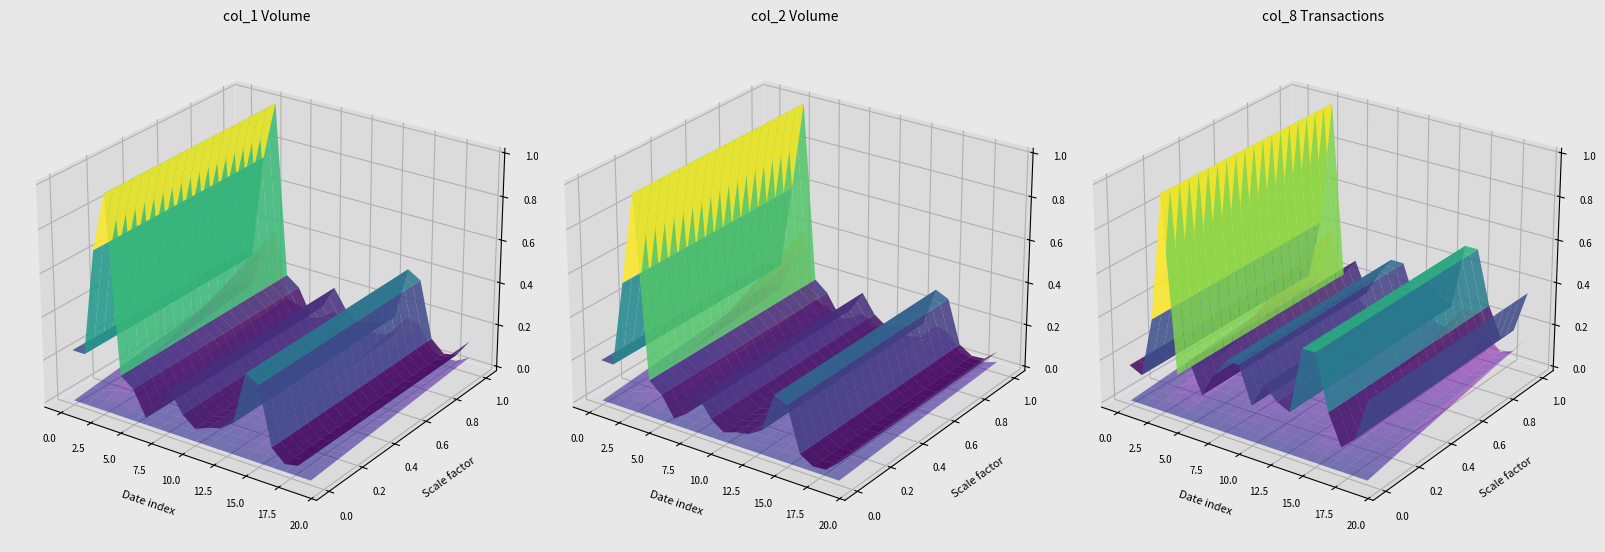

Reading left to right, list all the values displayed in this chart.

col_1: 433000	433000	1335000	1827000	349000	270000	60000	159000	358000	193000	107000	152000	183000	263000	710000	645000	165000	65000	86000	237000
col_2: 308040	304810	943300	1618480	274160	195450	45600	116230	277730	137070	68610	101330	118960	177730	470410	426900	99100	39650	48160	131360
col_8: 6	5	15	36	7	10	5	9	12	12	6	10	8	7	18	18	9	4	6	13